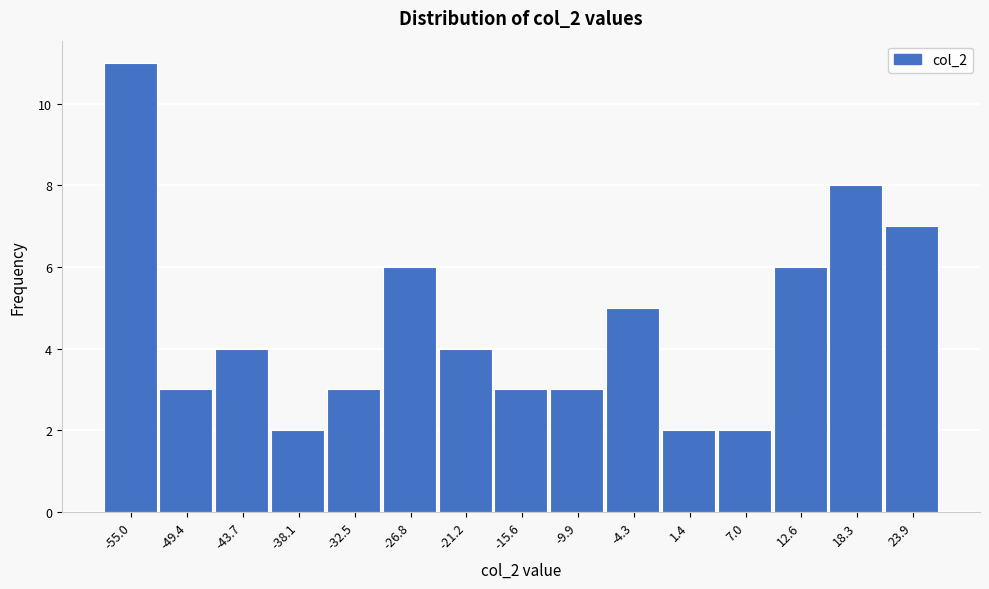

Reading left to right, what are all the values shown in this chart?

-55.0=11	-49.4=3	-43.7=4	-38.1=2	-32.5=3	-26.8=6	-21.2=4	-15.6=3	-9.9=3	-4.3=5	1.4=2	7.0=2	12.6=6	18.3=8	23.9=7